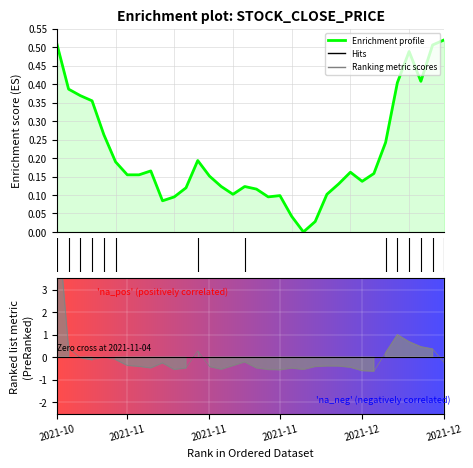

The chart shows a value of 0.0 at 21. True or false?

True